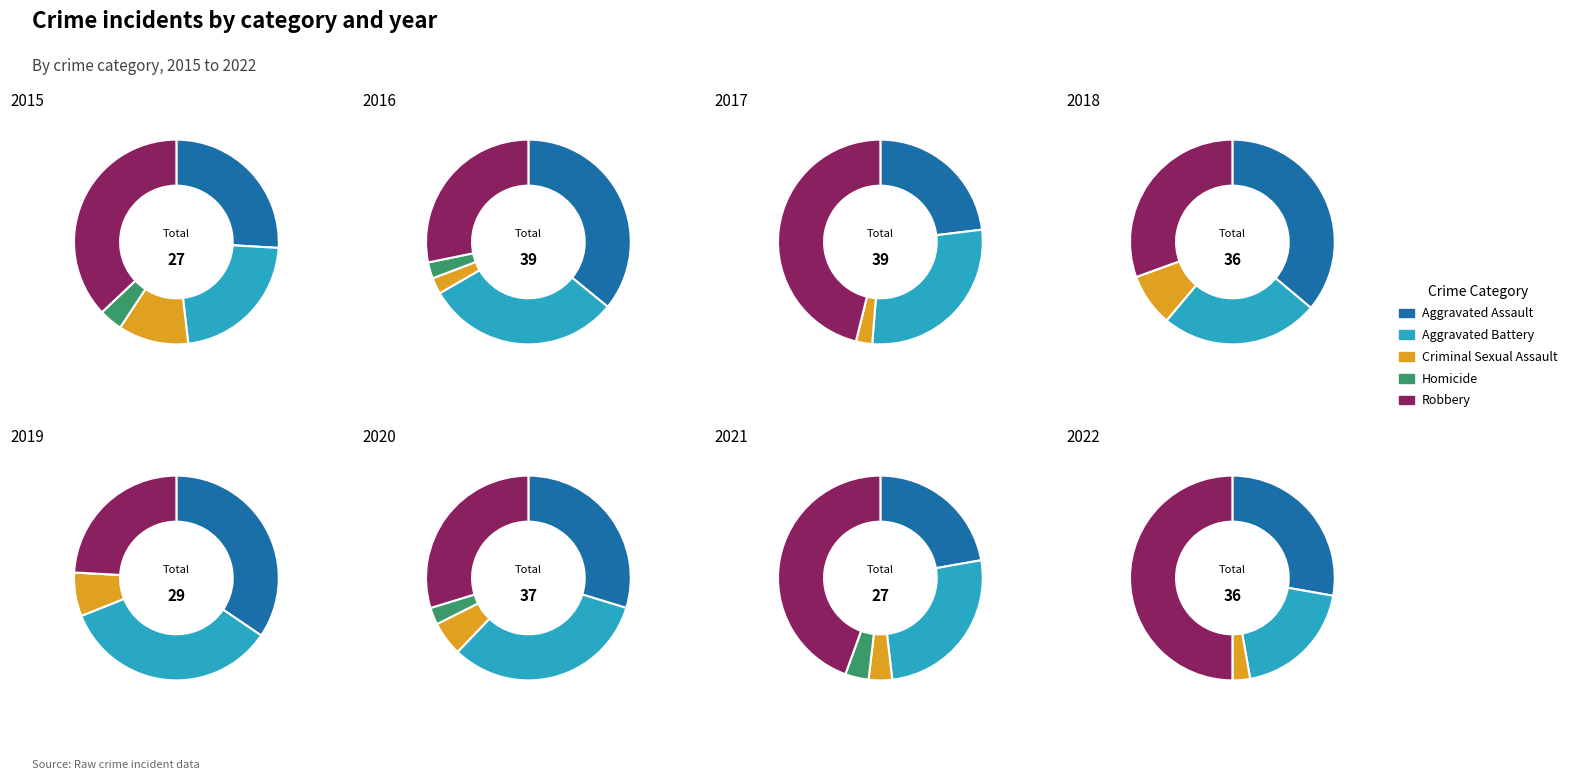

To the nearest percent, what portion does 6 represent?

25%